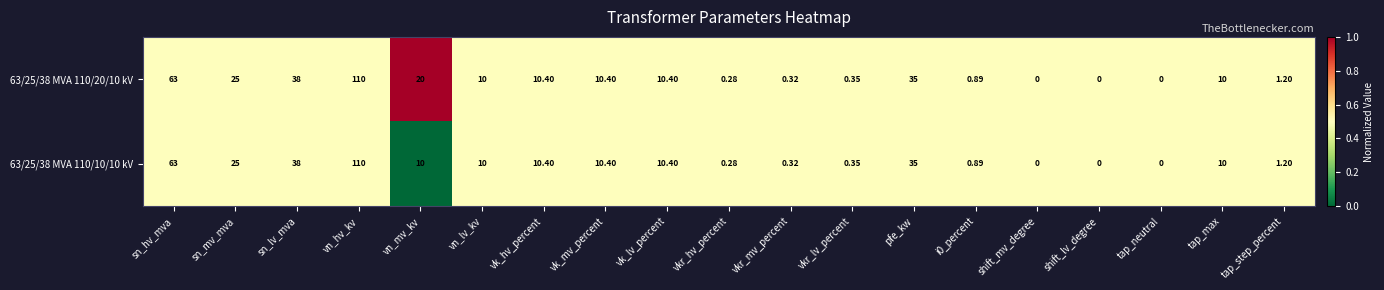

Which label corresponds to the largest value in the chart?

vn_hv_kv